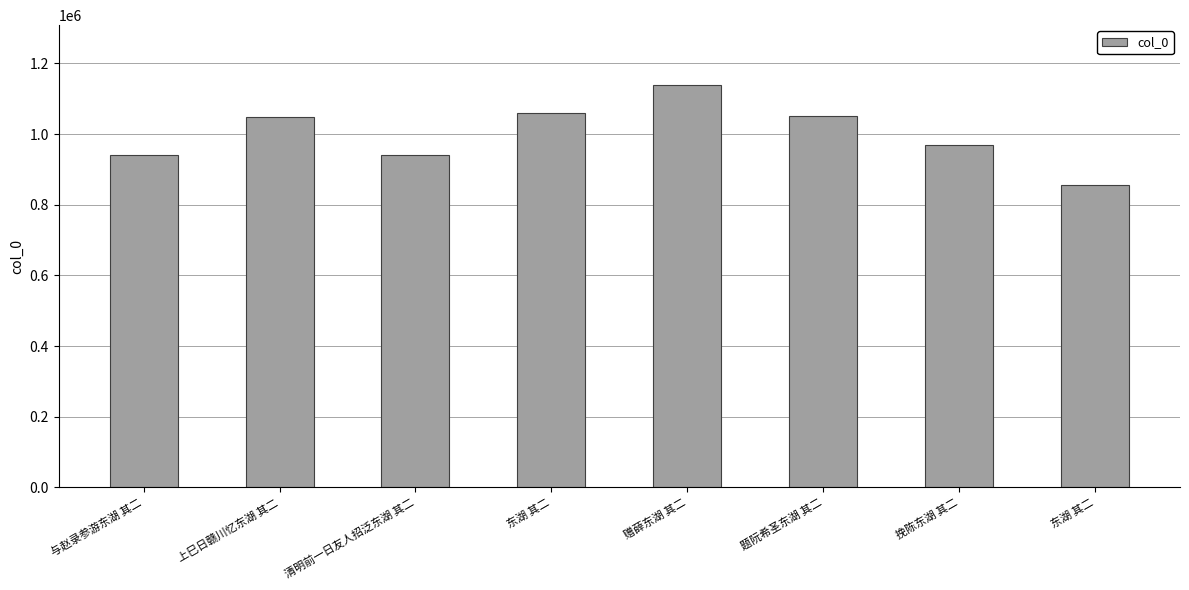

How many data points are less than 1048674?

4